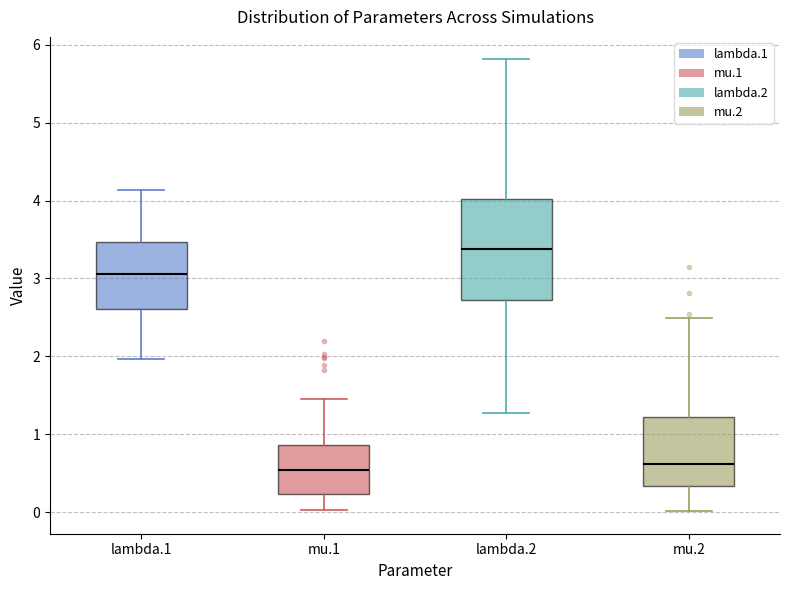

Comparing the boxes themselves (not the whiskers), which one is the tallest?

lambda.2